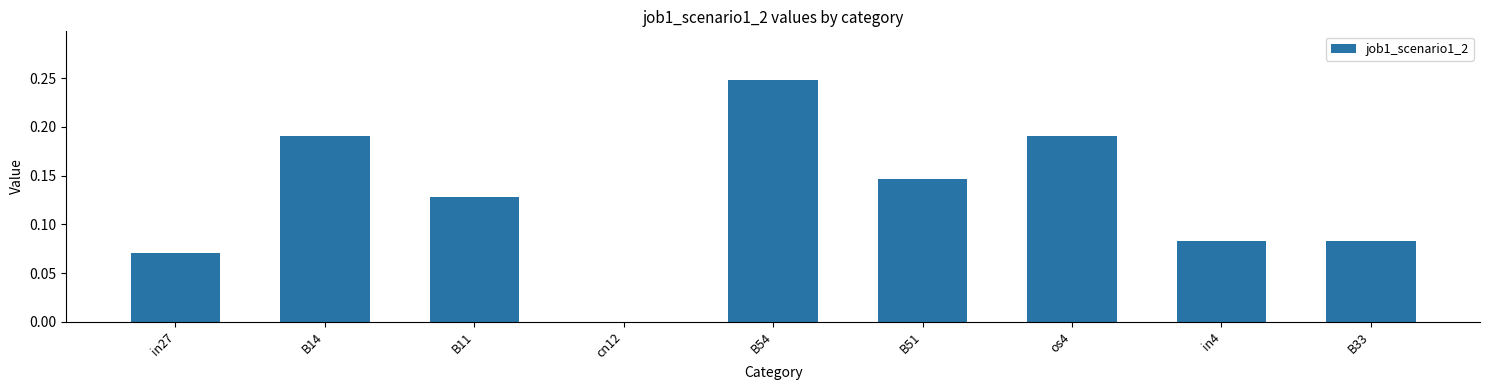

At which category does the chart reach its peak across all series?

B54